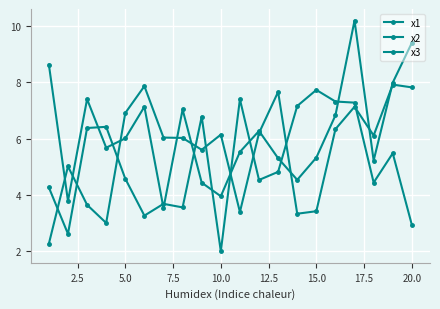

How many lines are shown in the chart?

3